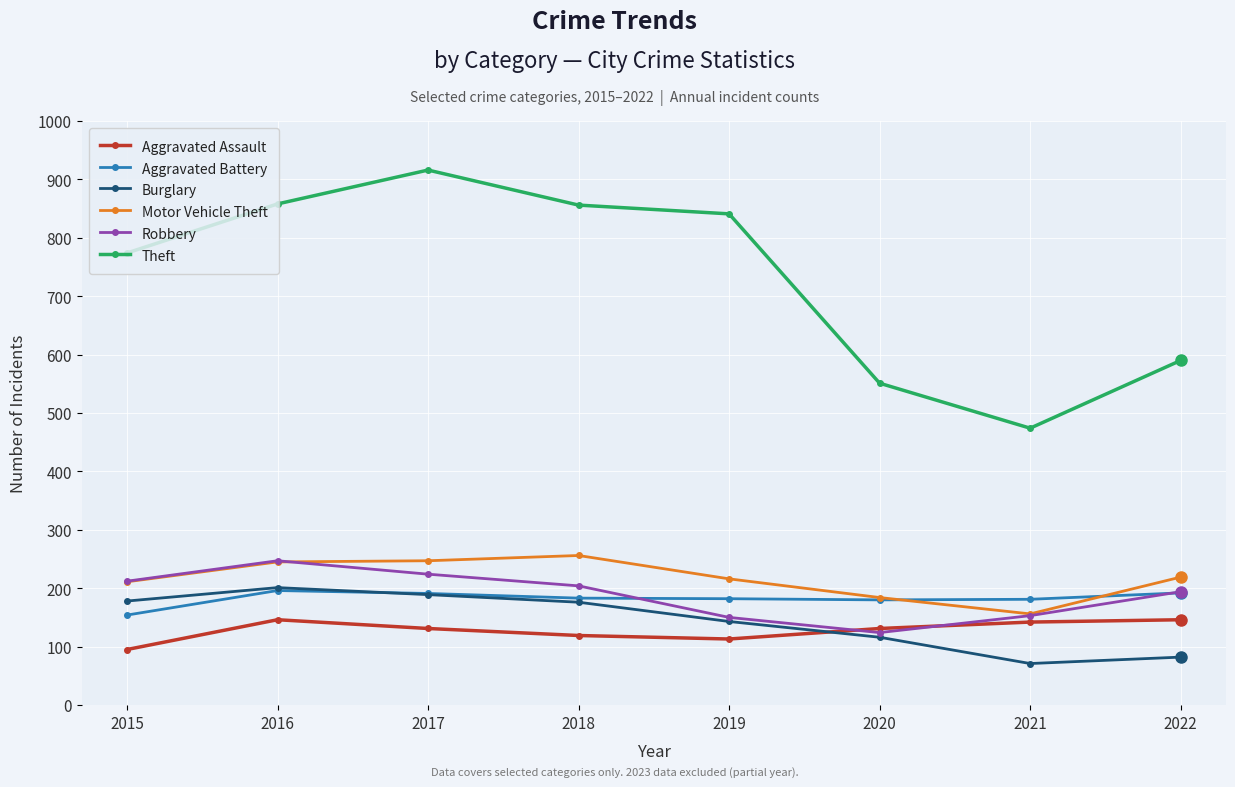

Does the chart have visible grid lines?

Yes